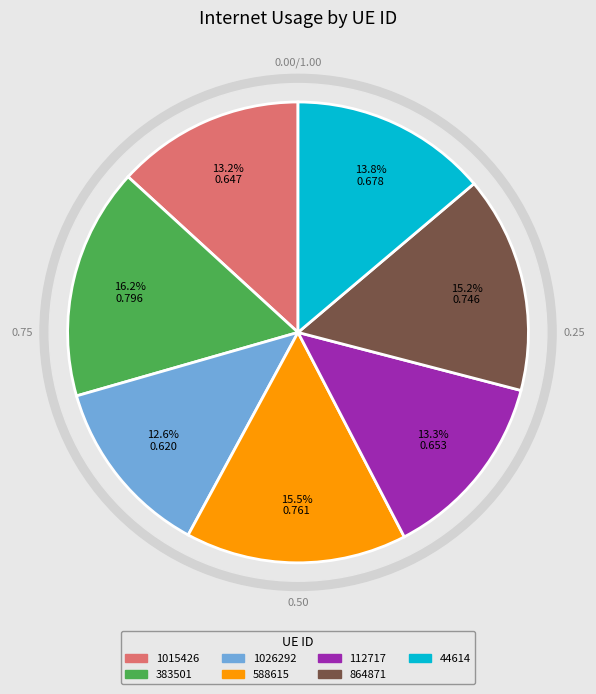

To the nearest percent, what is the difference between the 1015426 and 383501 slice percentages?

3%